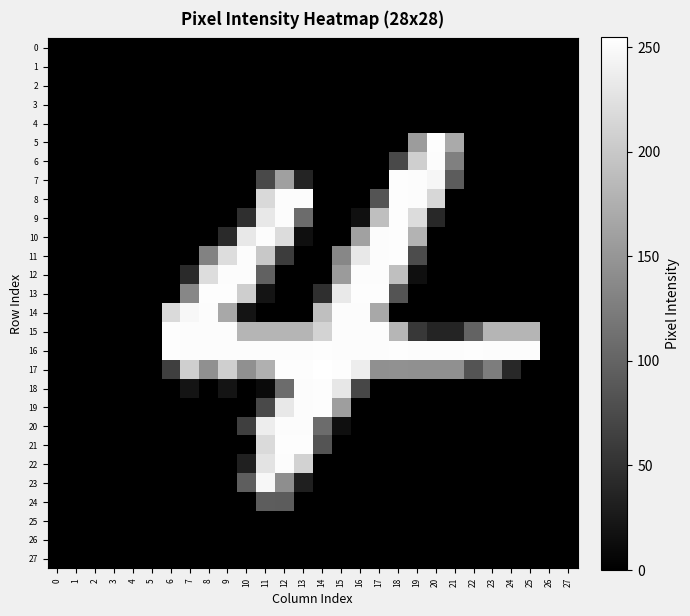

Which series has the largest total across all categories?

16